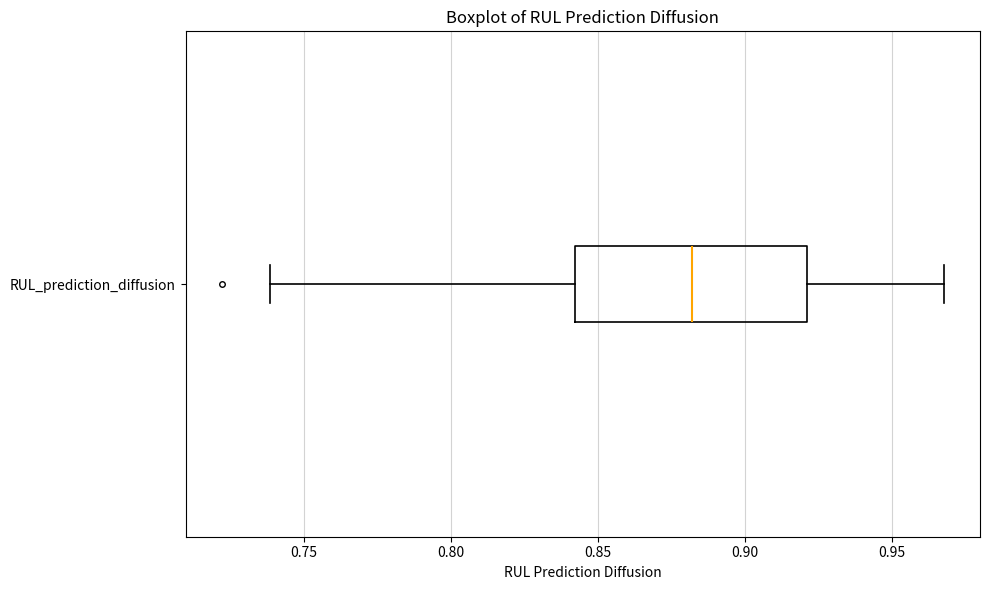

Read this box plot against the x-axis: the position of the median line, the range covered by the box, and the ends of both whiskers. The values are not printed on the chart, so give them approximately, as read against the axis.

median 0.88, box 0.84 to 0.92, whiskers 0.74 to 0.97